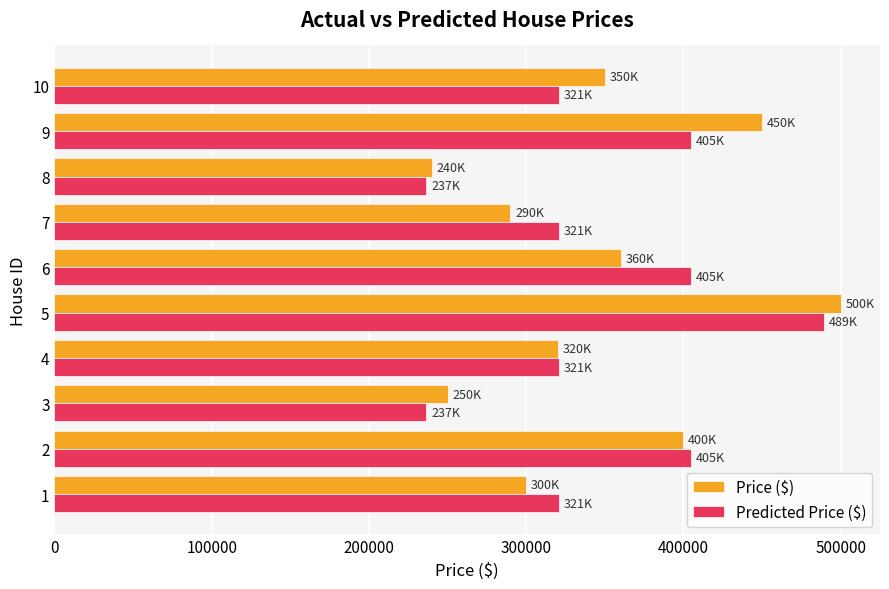

Which category has the lowest value in the Price ($) series?

8